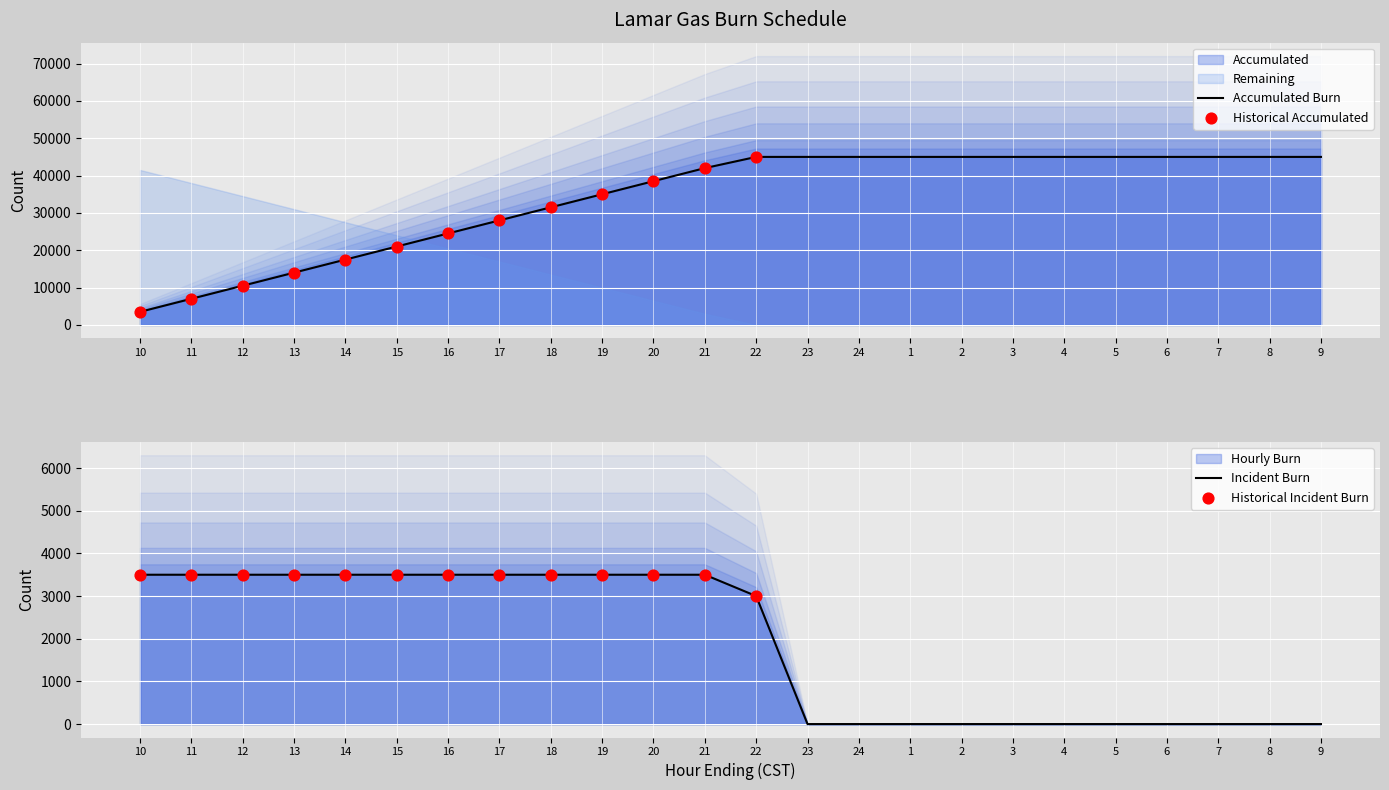

Which series has the largest Y range (max minus min)?

Accumulated